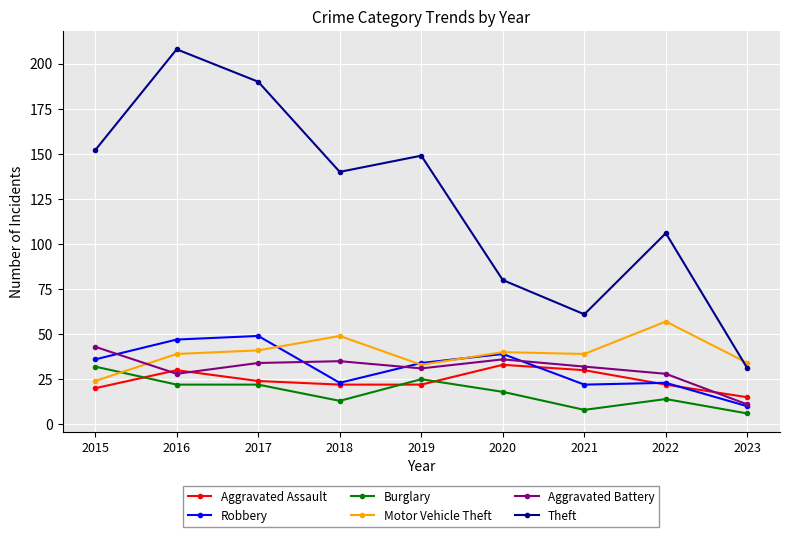

What is the lowest value of the Motor Vehicle Theft series?

24